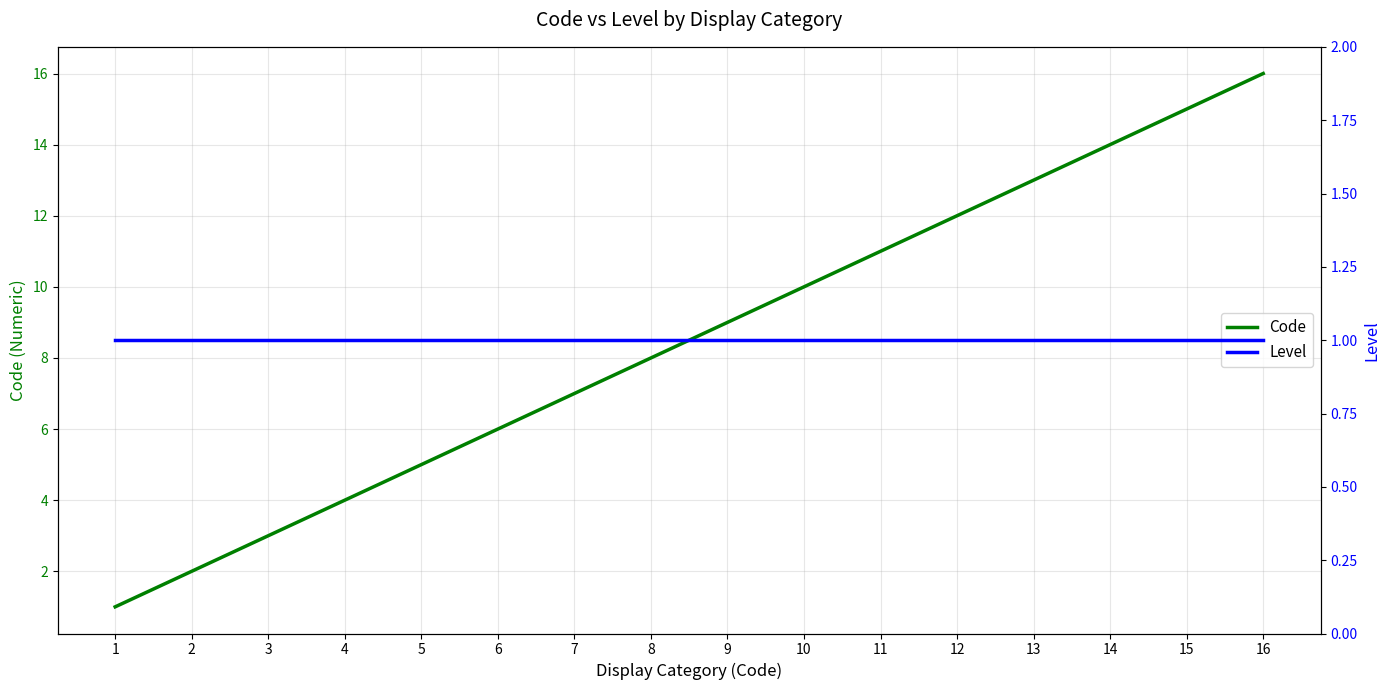

Does the chart have visible grid lines?

Yes